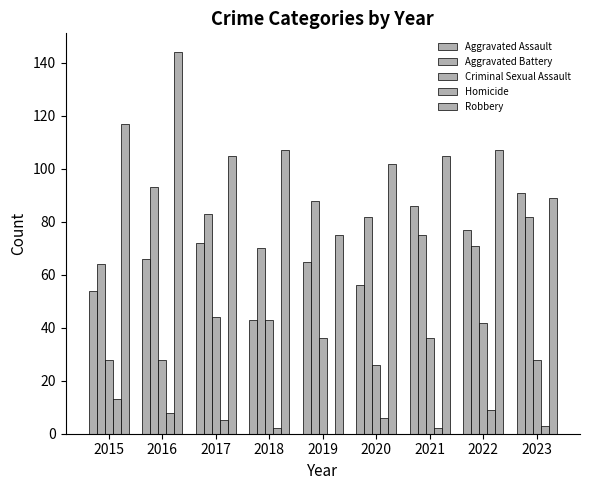

Between 2019 and 2023, which series saw the biggest shift?

Aggravated Assault